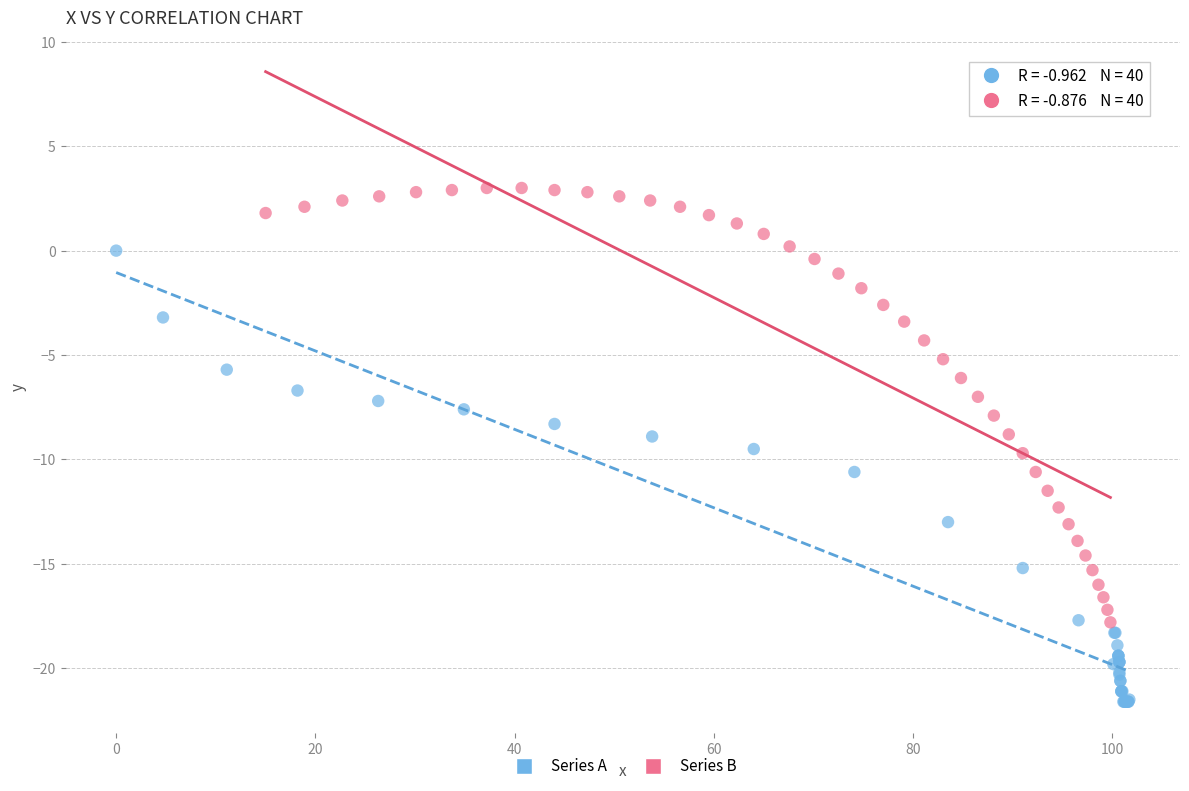

Which series contains the highest Y value?

Series B